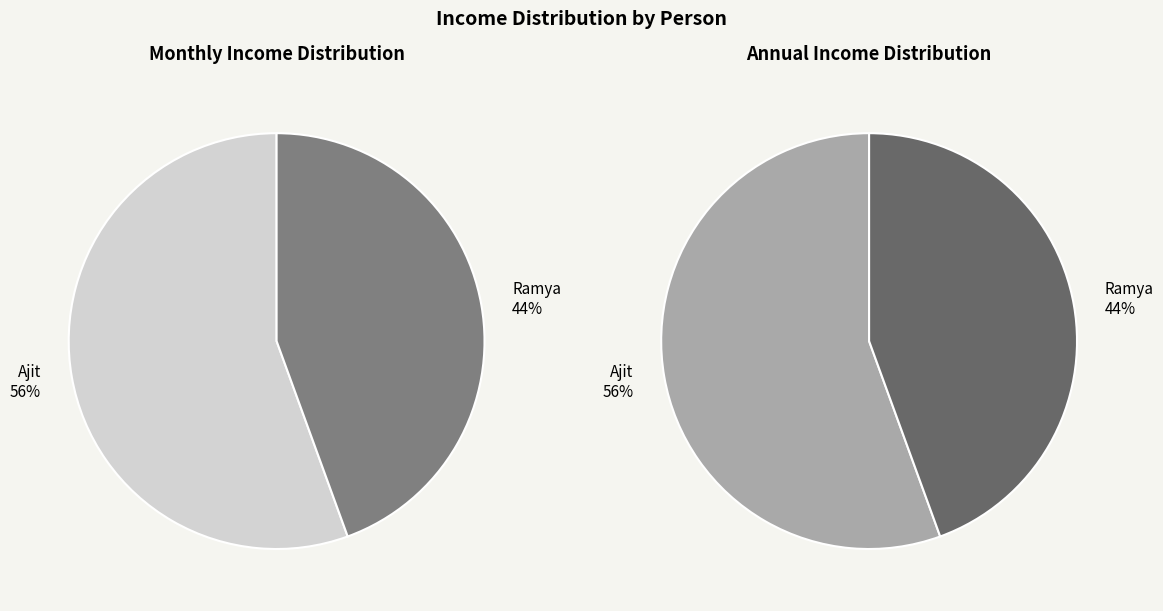

To the nearest percent, what portion does Ajit represent?

56%